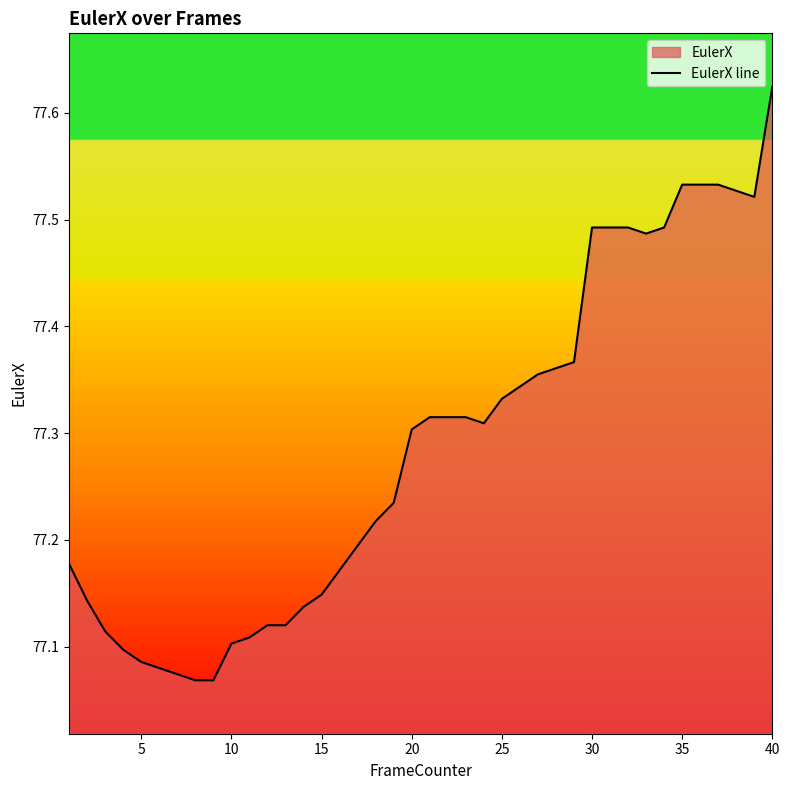

How many values are between 77 and 78?

40